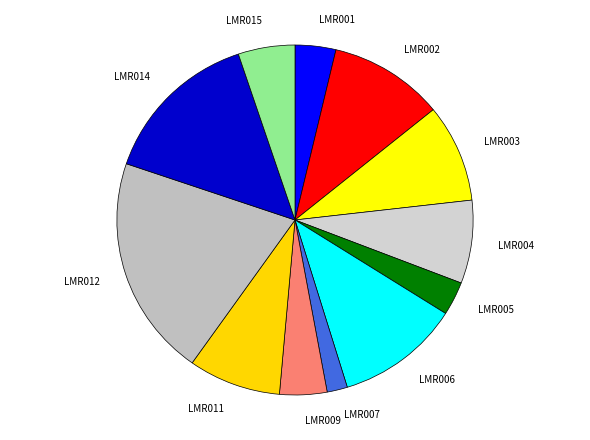

Count the number of slices in the pie.

12